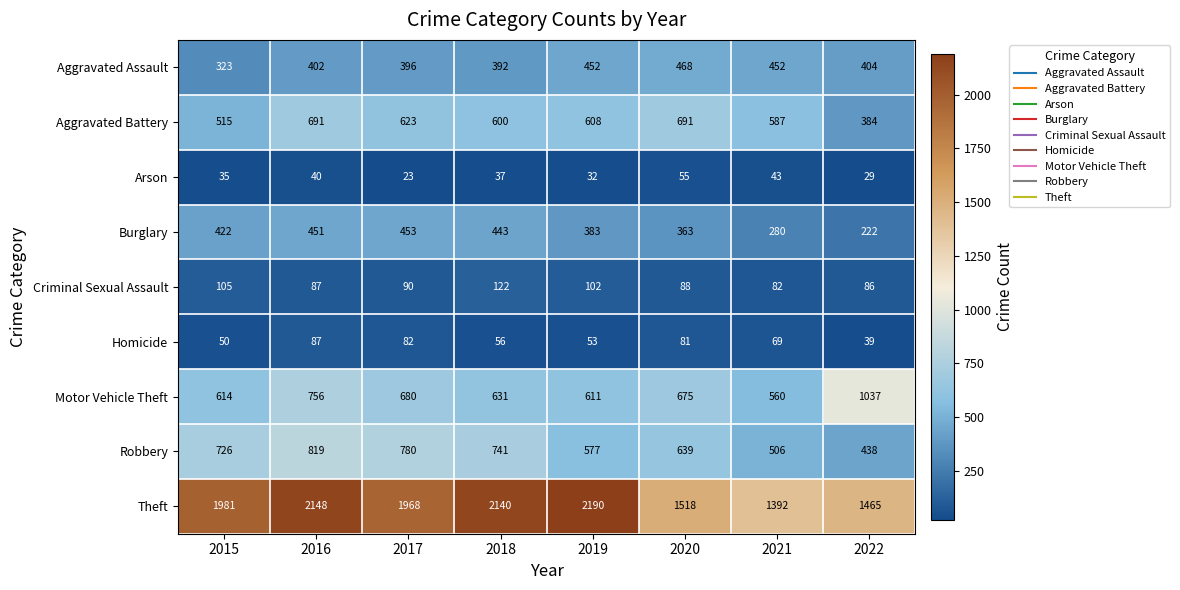

At which category is the sum across all series the highest?

2016